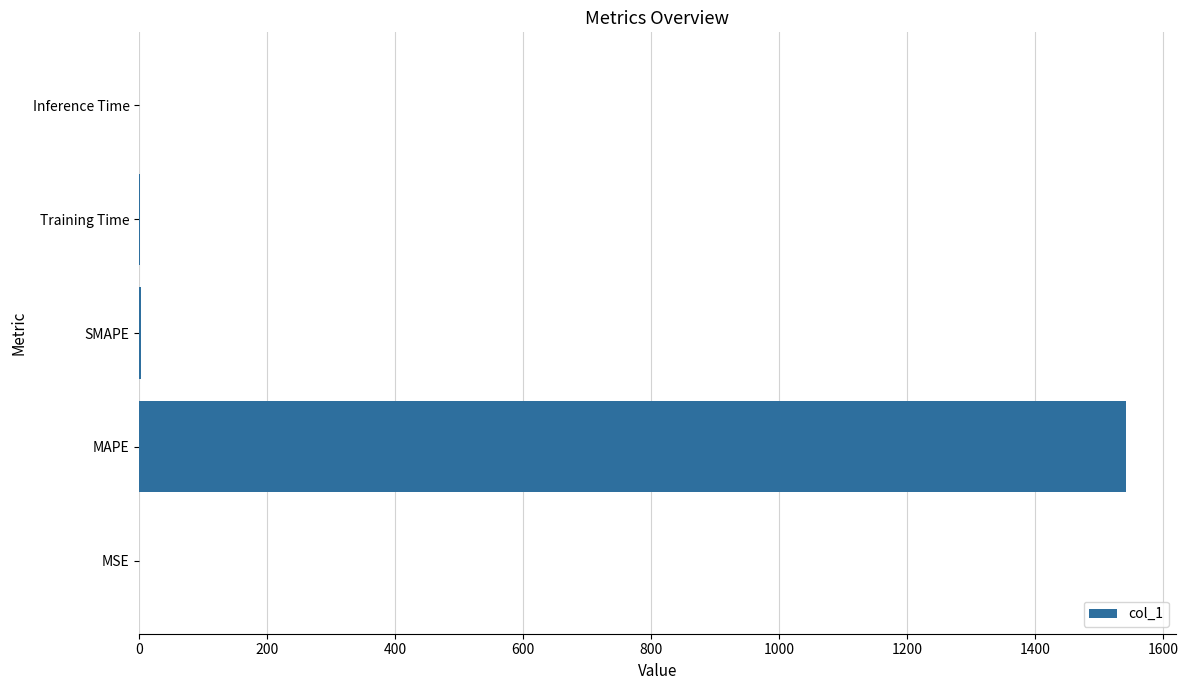

Is it true that the value at MSE is 0.0?

True